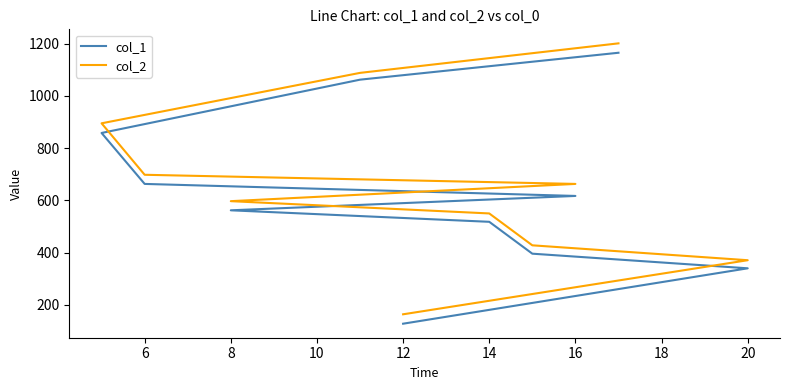

Reading right to left, what are all the values shown in this chart?

col_1: 1165	1062	858	663	617	562	518	396	340	128
col_2: 1201	1088	895	698	663	597	550	428	371	164